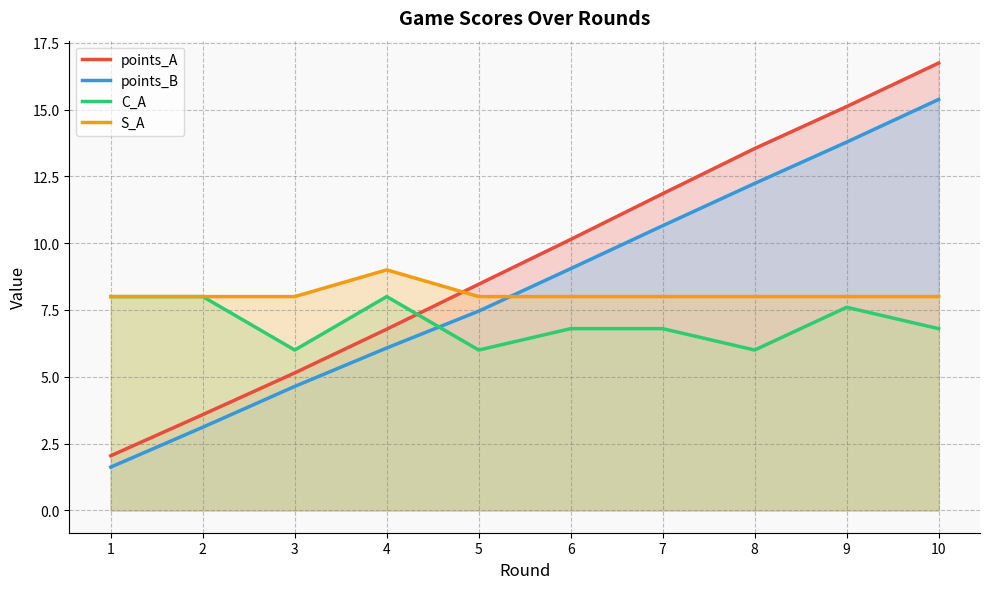

At how many categories does at least one series exceed 9?

5